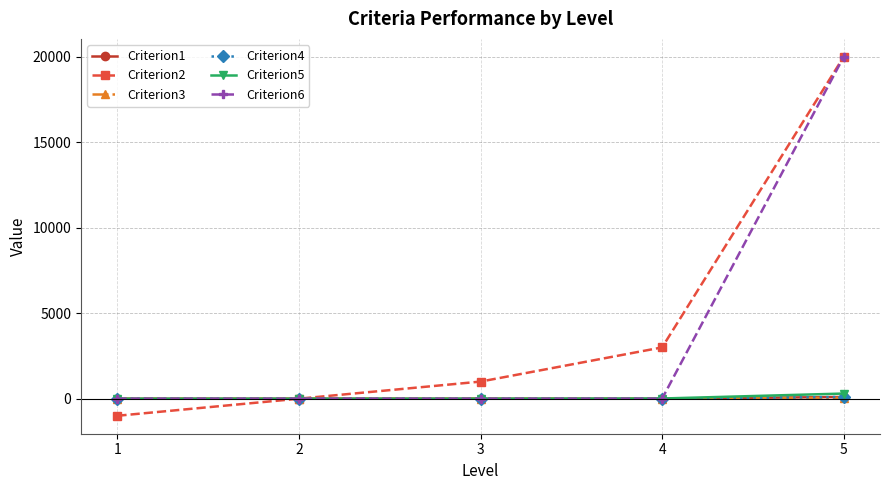

What value does the Criterion6 series have at 1?

-0.2